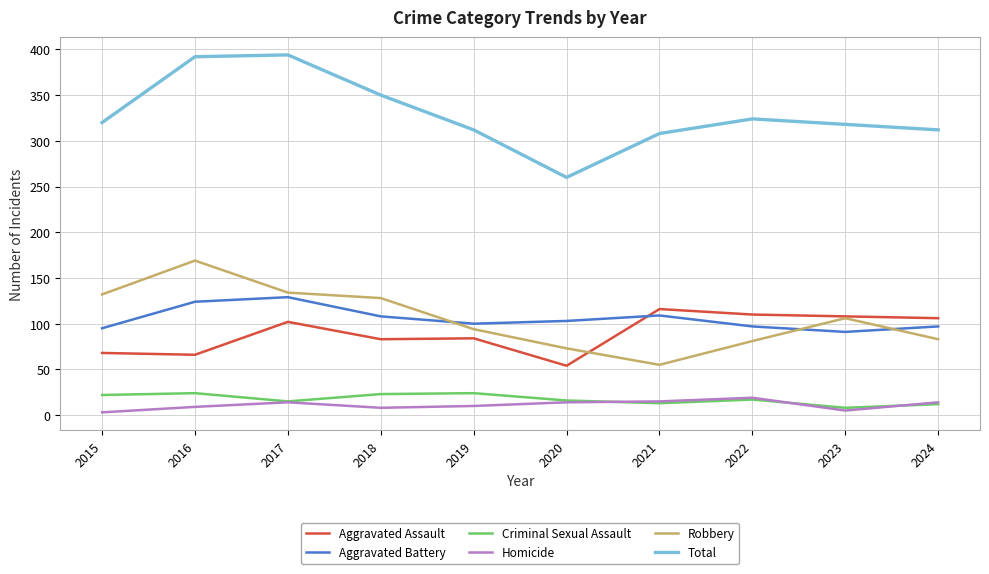

What is the minimum value shown in the chart?

3